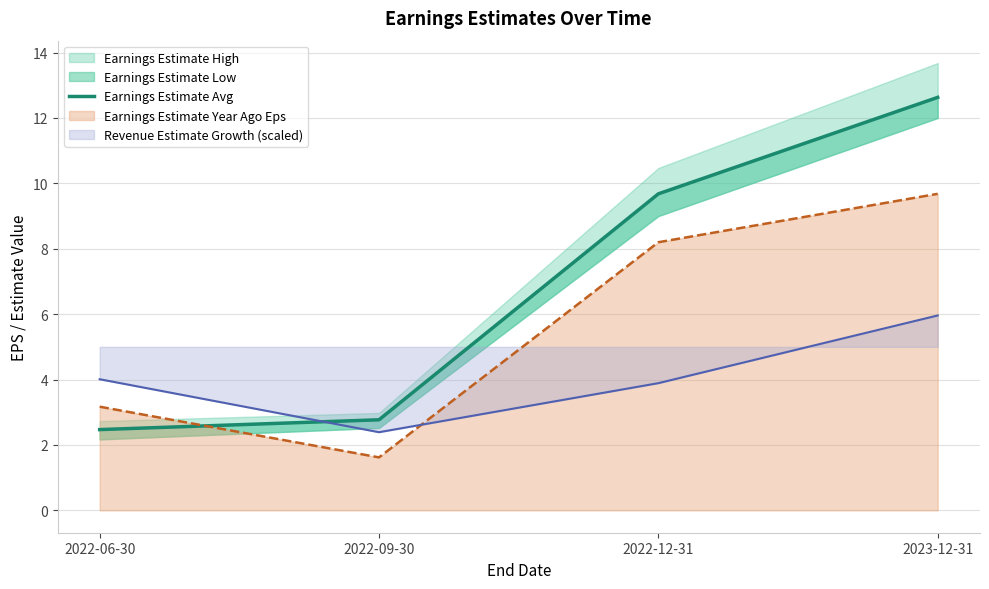

Is the value of Earnings Estimate Year Ago Eps at 2022-06-30 greater than the value of Revenue Estimate Growth (scaled) at 2023-12-31?

No